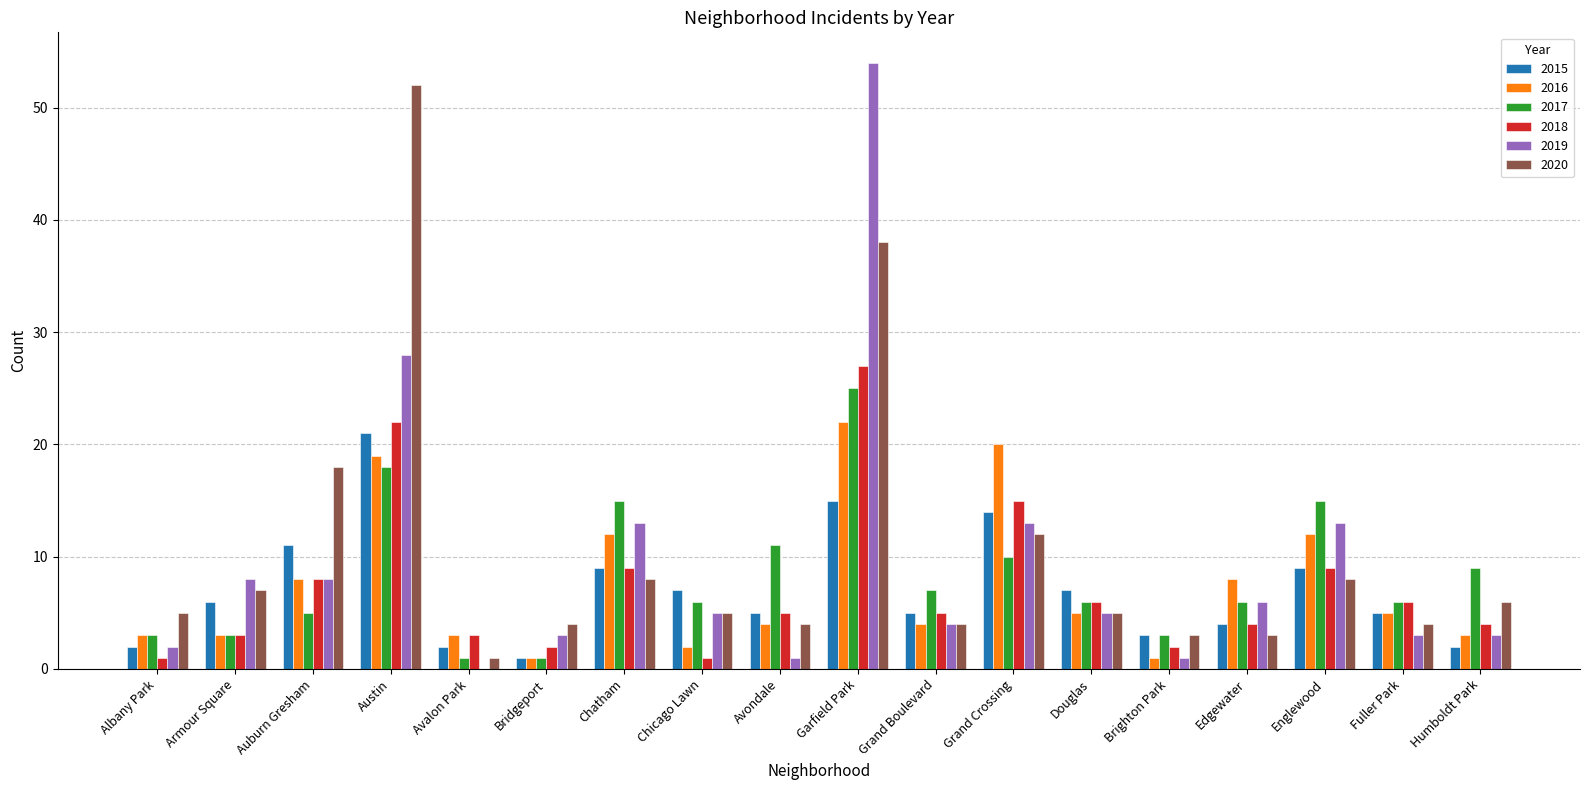

Which series has the widest spread of values?

2019